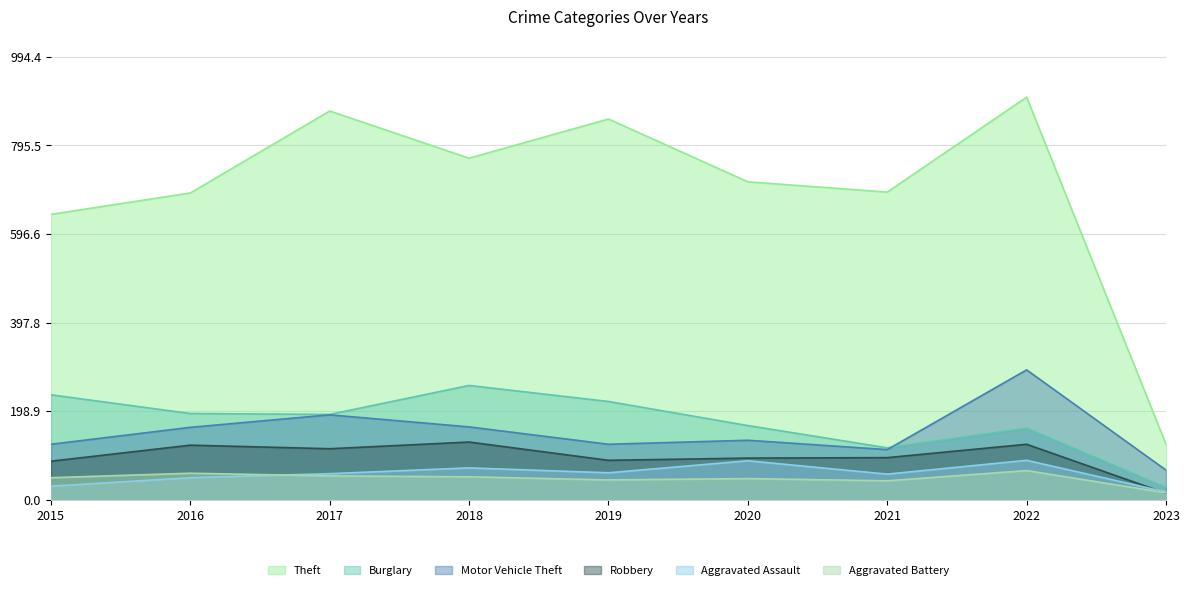

What is the greatest value displayed?

904